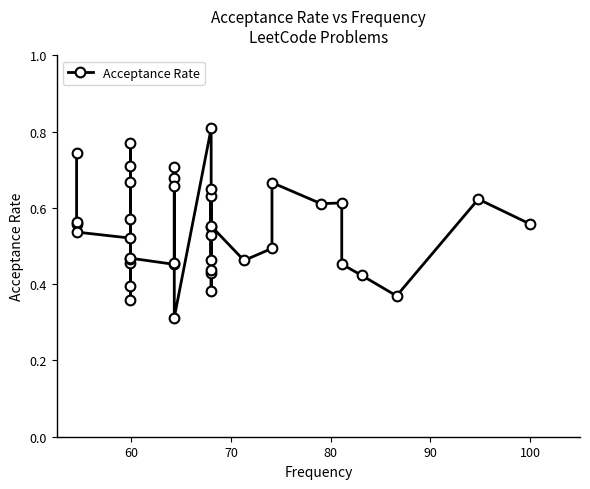

How many data points does each series have?

40